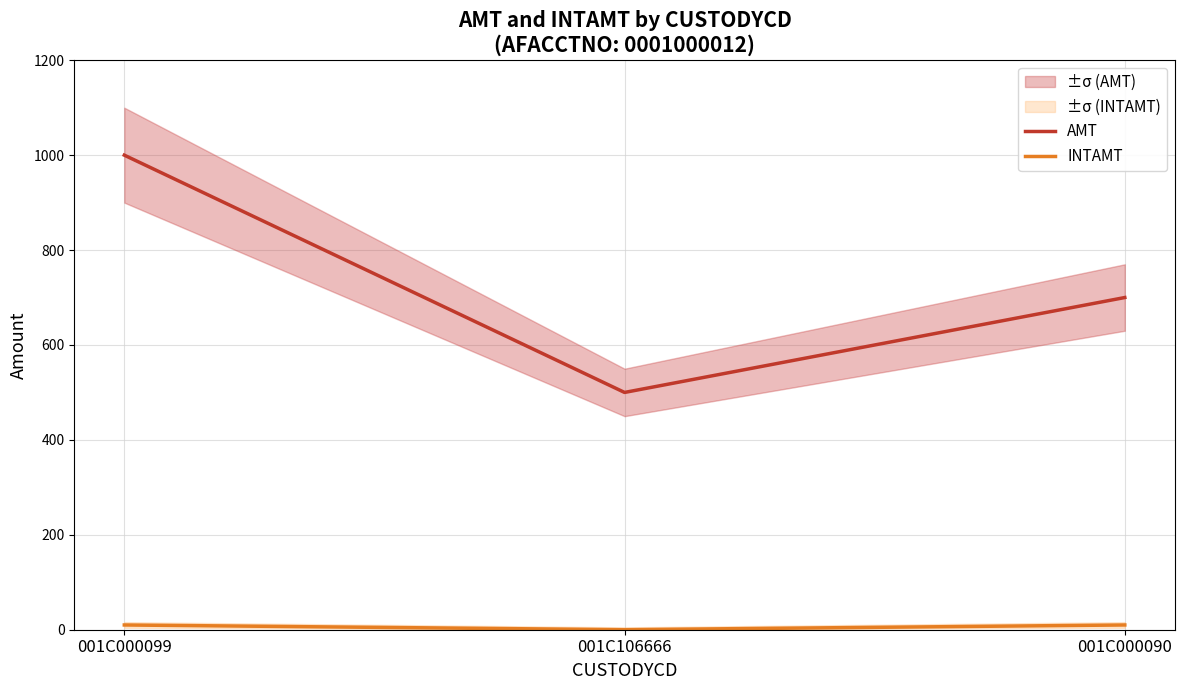

What is the sum of all INTAMT values?

20